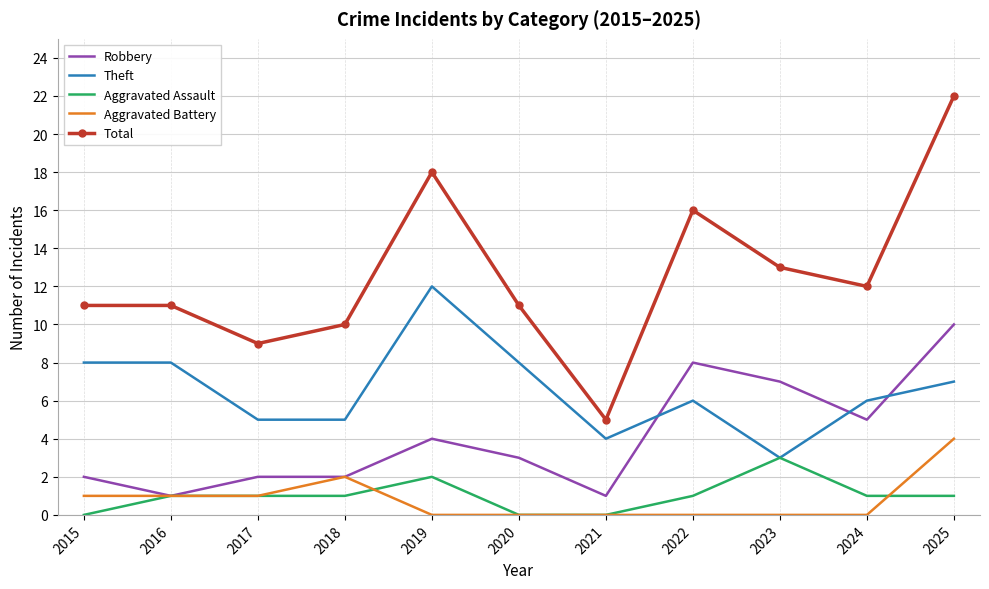

What is the sum of all Theft values?

72